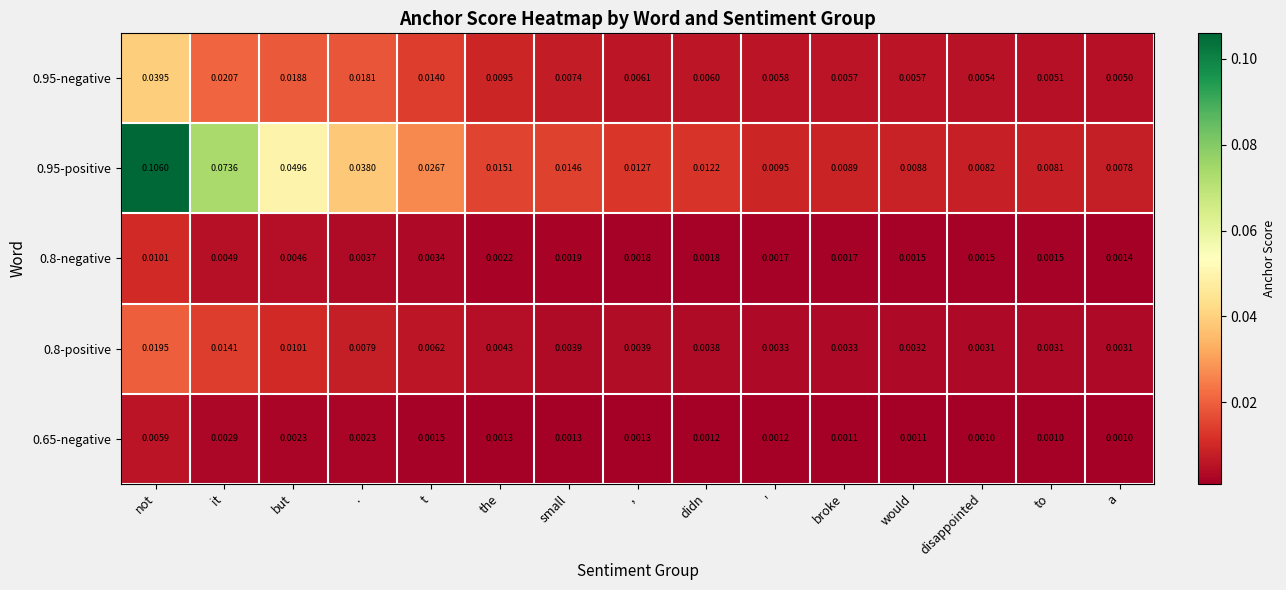

Where is 0.8-negative nearest to the value 0?

a